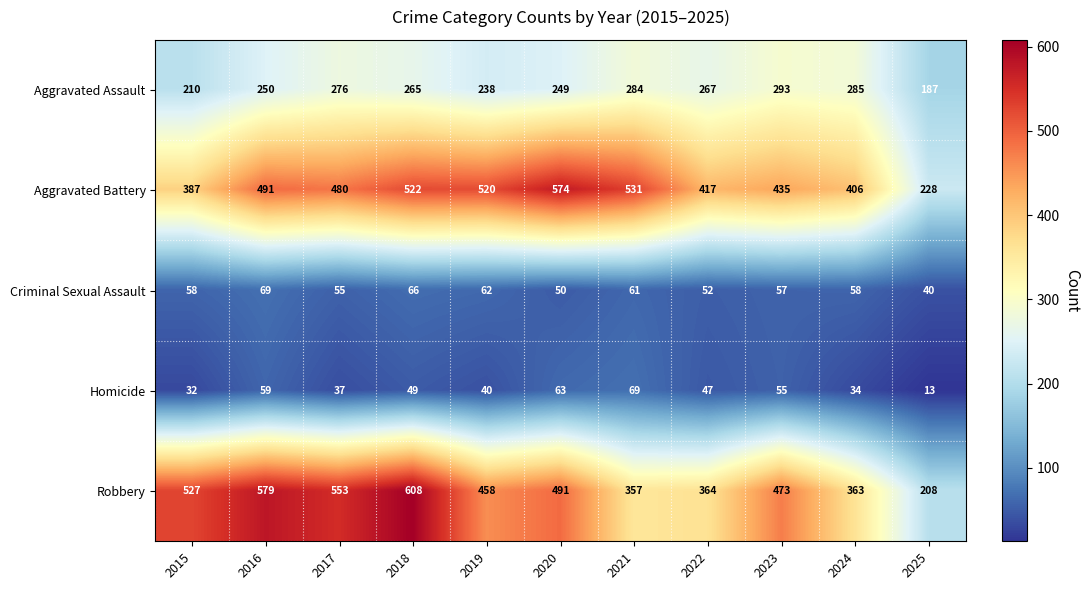

Which series has the widest spread of values?

Robbery